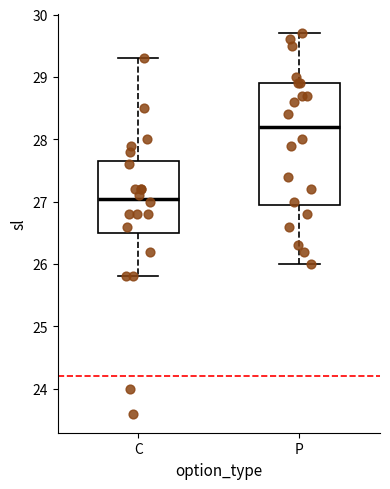

Reading left to right, read every box against the y-axis: the position of its median line, the range the box covers, and the ends of its whiskers. The values are not printed on the chart, so give them approximately, as read against the axis.

C: median 27.1, box 26.5 to 27.7, whiskers 25.8 to 29.3
P: median 28.2, box 27.0 to 28.9, whiskers 26.0 to 29.7